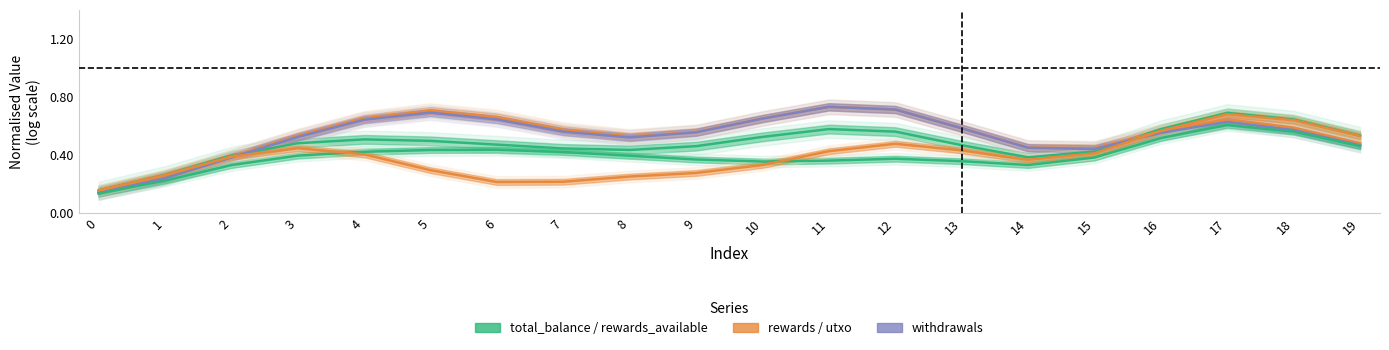

How many data points does each series have?

20